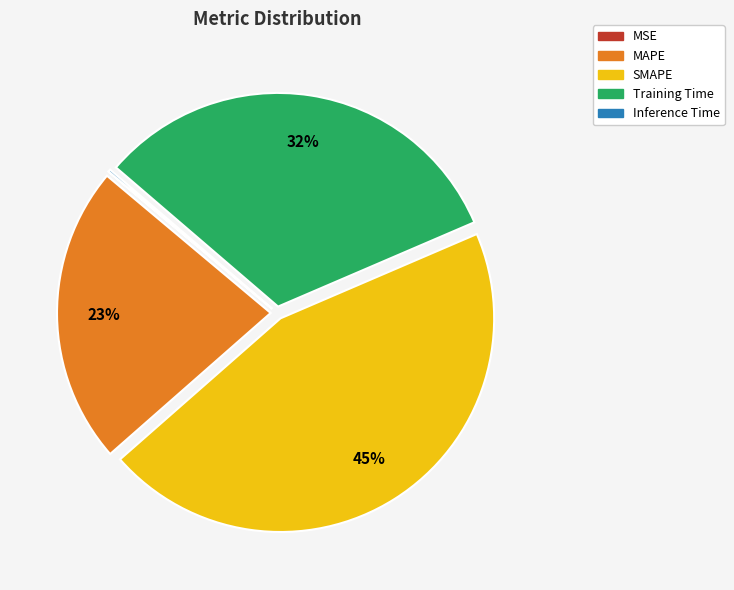

To the nearest percent, what is the difference between the largest and smallest slice percentages?

45%